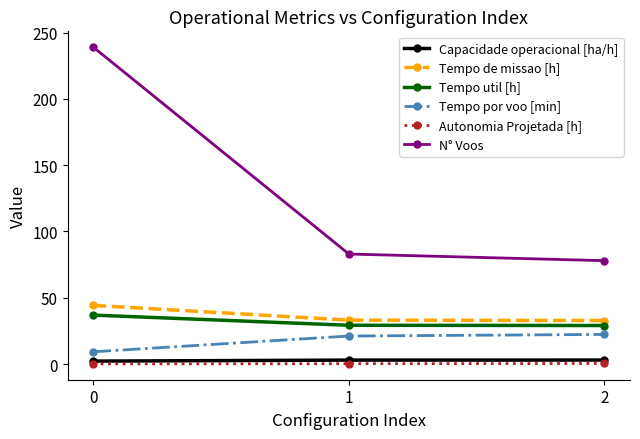

Which series has the largest total across all categories?

N° Voos